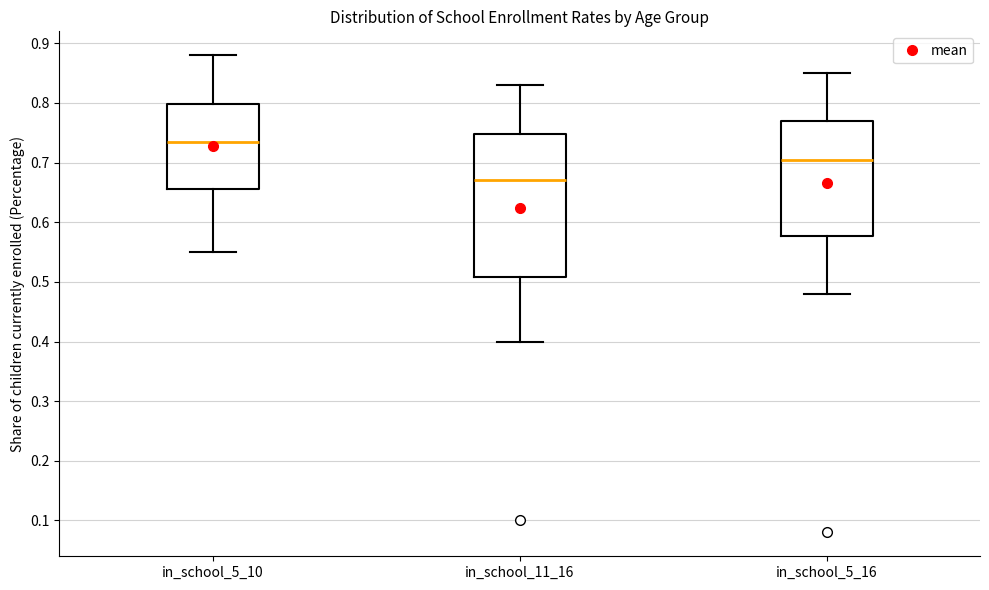

Reading left to right, read every box against the y-axis: the position of its median line, the range the box covers, and the ends of its whiskers. The values are not printed on the chart, so give them approximately, as read against the axis.

in_school_5_10: median 0.74, box 0.66 to 0.80, whiskers 0.55 to 0.88
in_school_11_16: median 0.67, box 0.51 to 0.75, whiskers 0.40 to 0.83
in_school_5_16: median 0.71, box 0.58 to 0.77, whiskers 0.48 to 0.85